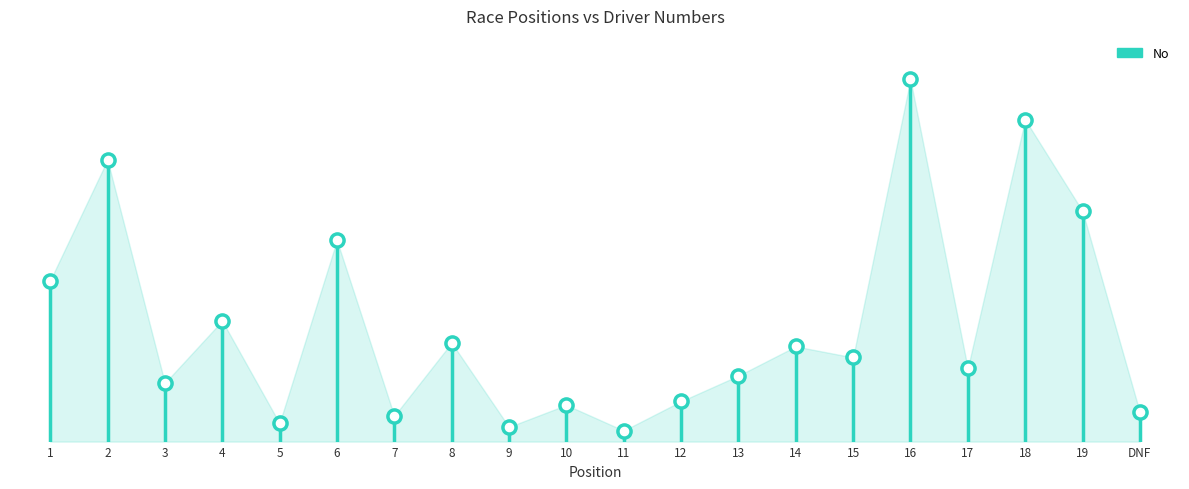

What is the change in value from 5 to 17?

+15